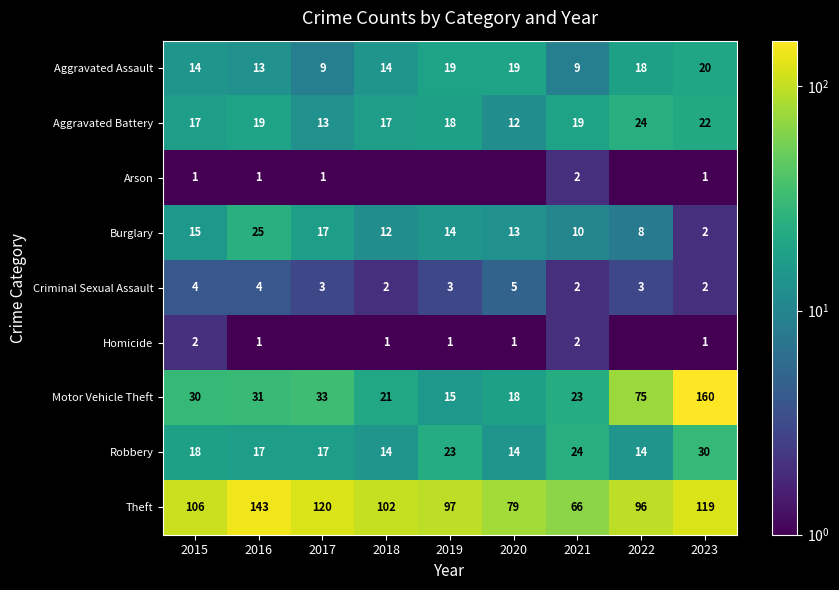

List the labels in order of Burglary value, smallest first.

2023, 2022, 2021, 2018, 2020, 2019, 2015, 2017, 2016